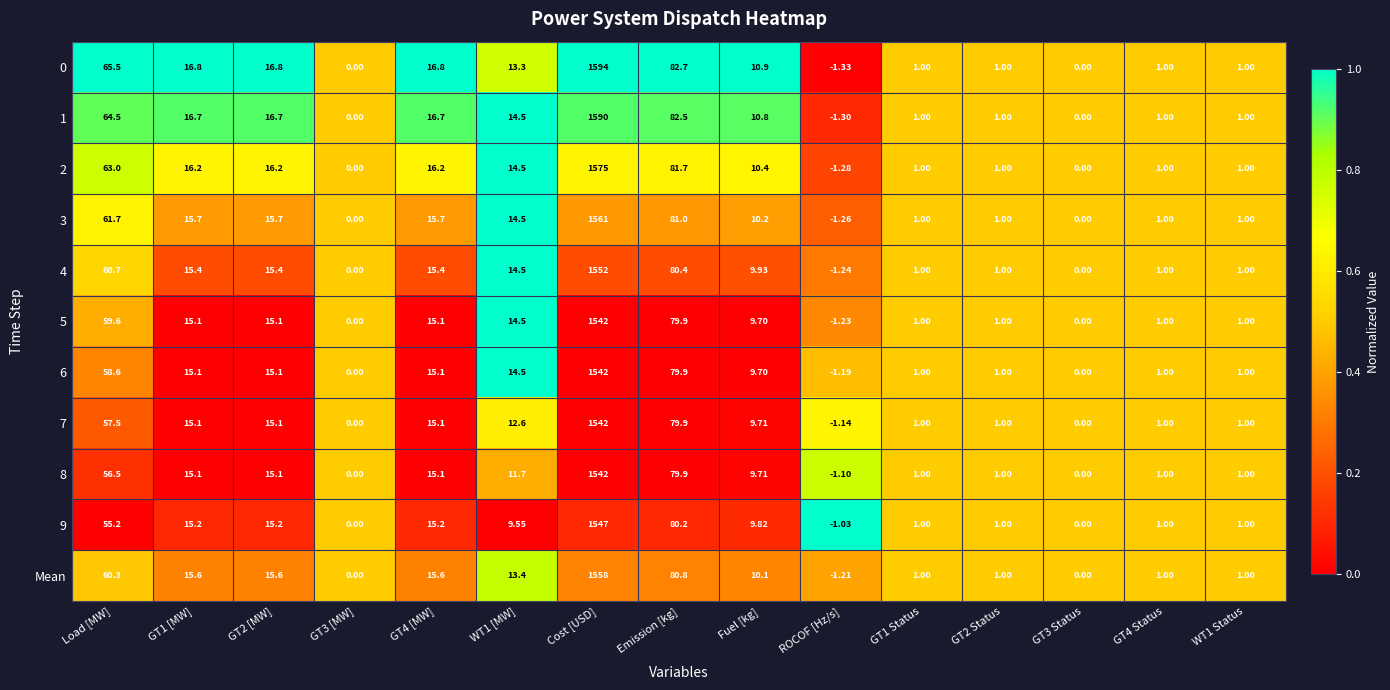

At which category is the sum across all series the highest?

Cost [USD]